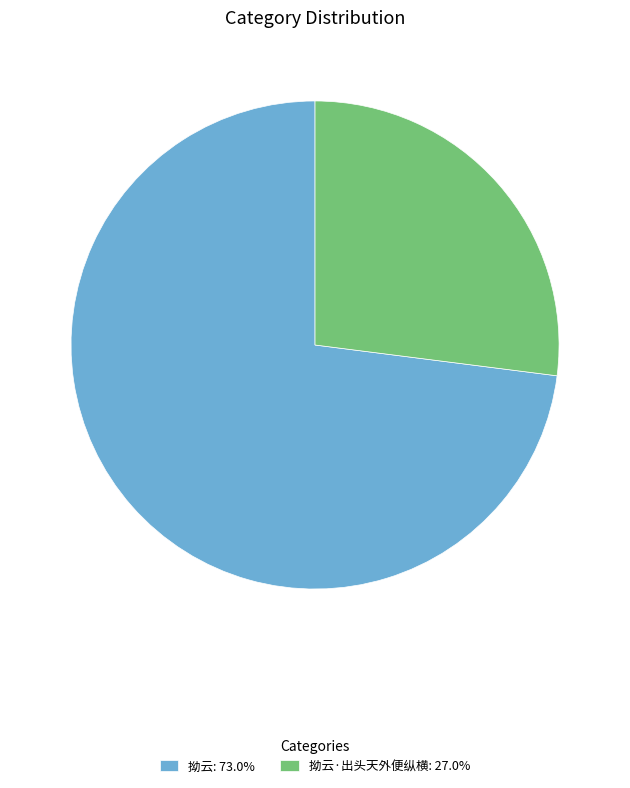

Combined, do 拗云·出头天外便纵横: 27.0% and 拗云: 73.0% account for over 50%?

Yes